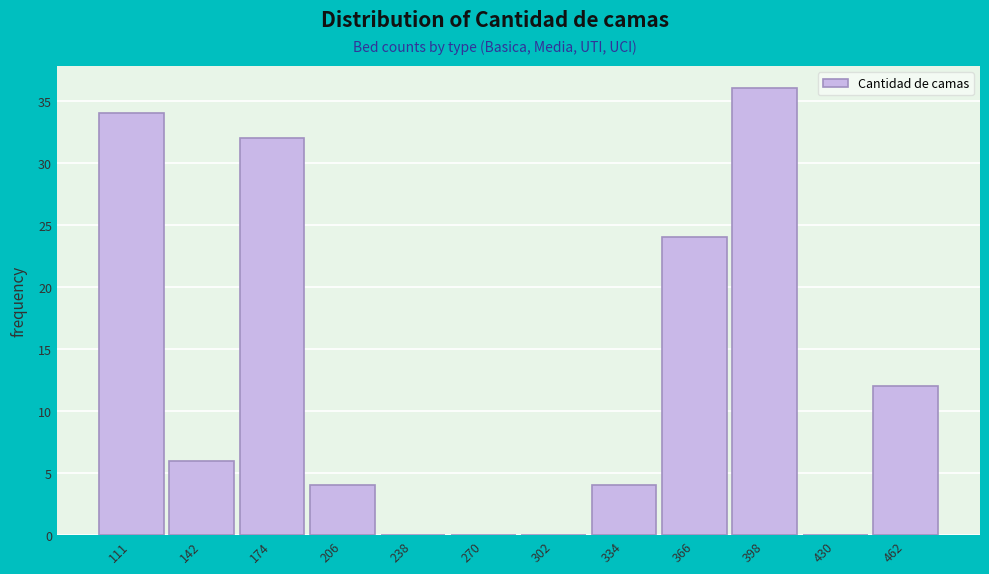

Reading left to right, what are all the values shown in this chart?

111=34	142=6	174=32	206=4	238=0	270=0	302=0	334=4	366=24	398=36	430=0	462=12